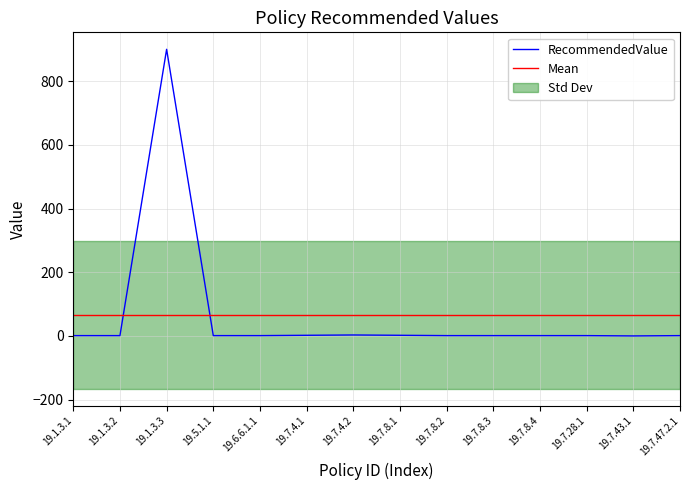

Where is the data nearest to the value 450?

19.7.4.2